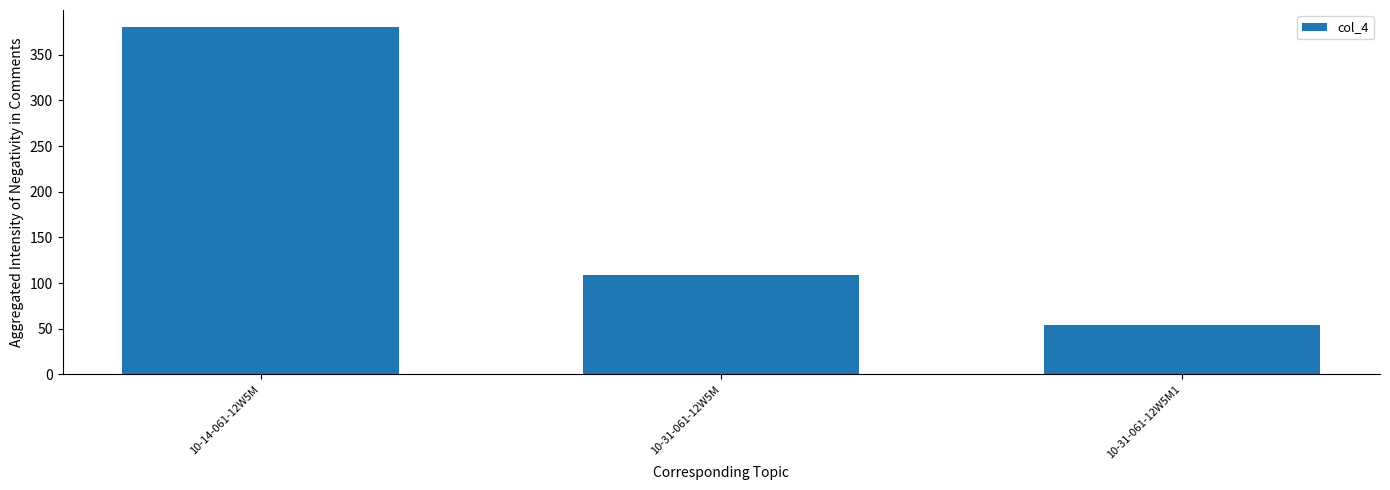

List the labels in order of value, largest first.

10-14-061-12W5M, 10-31-061-12W5M, 10-31-061-12W5M1